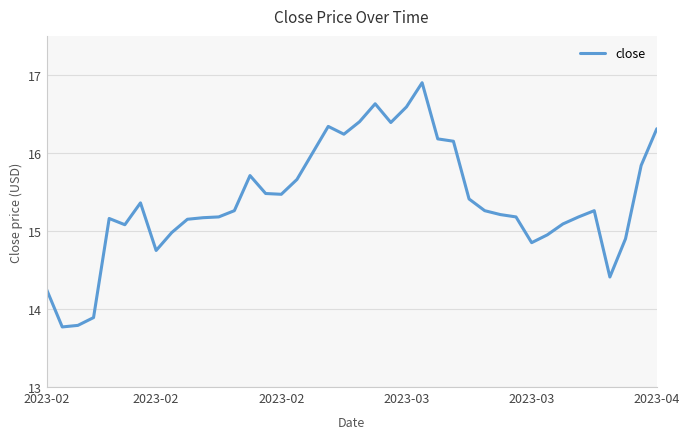

What is the smallest value displayed?

13.8